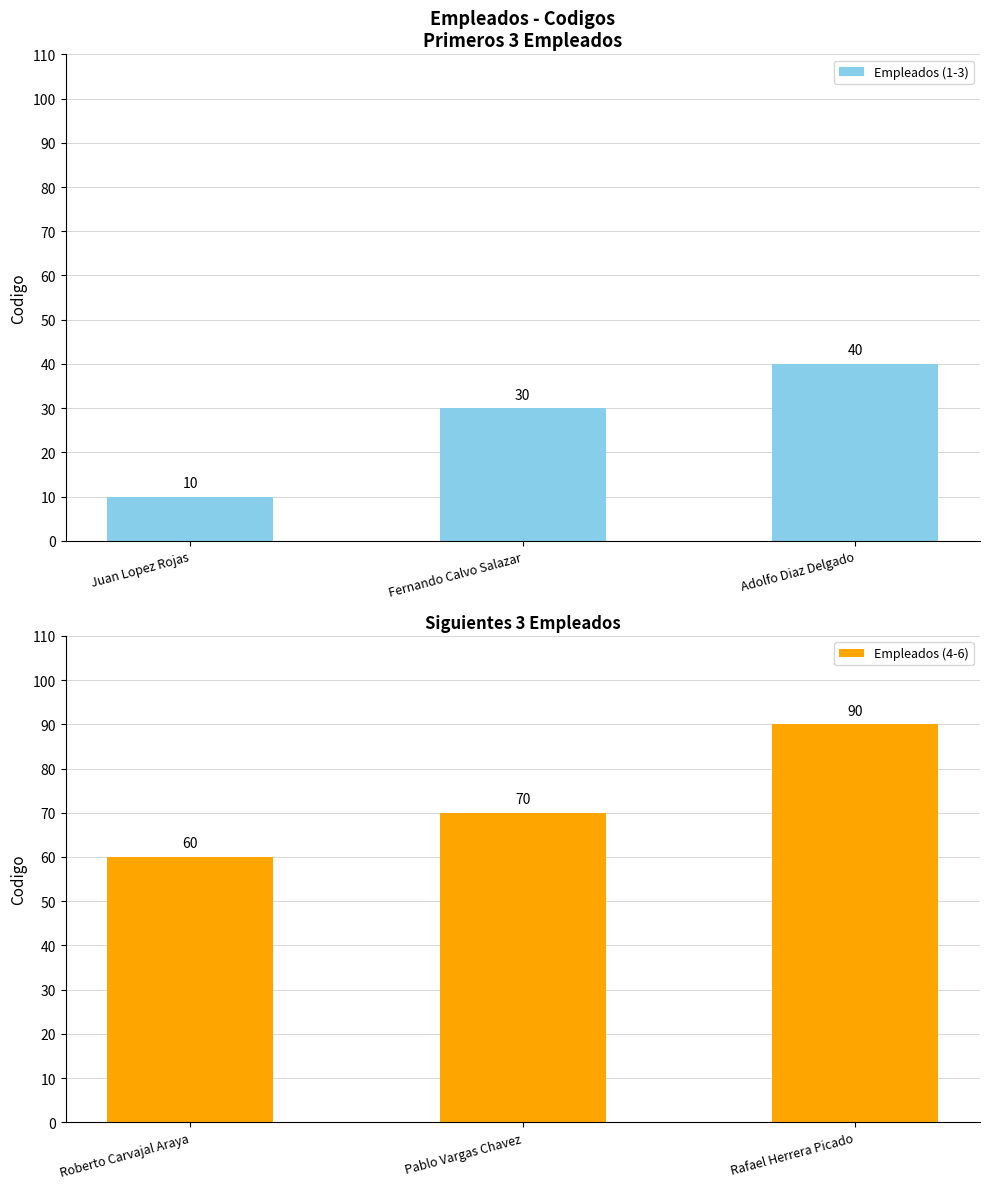

Where is Empleados (4-6) nearest to the value 75?

Pablo Vargas Chavez